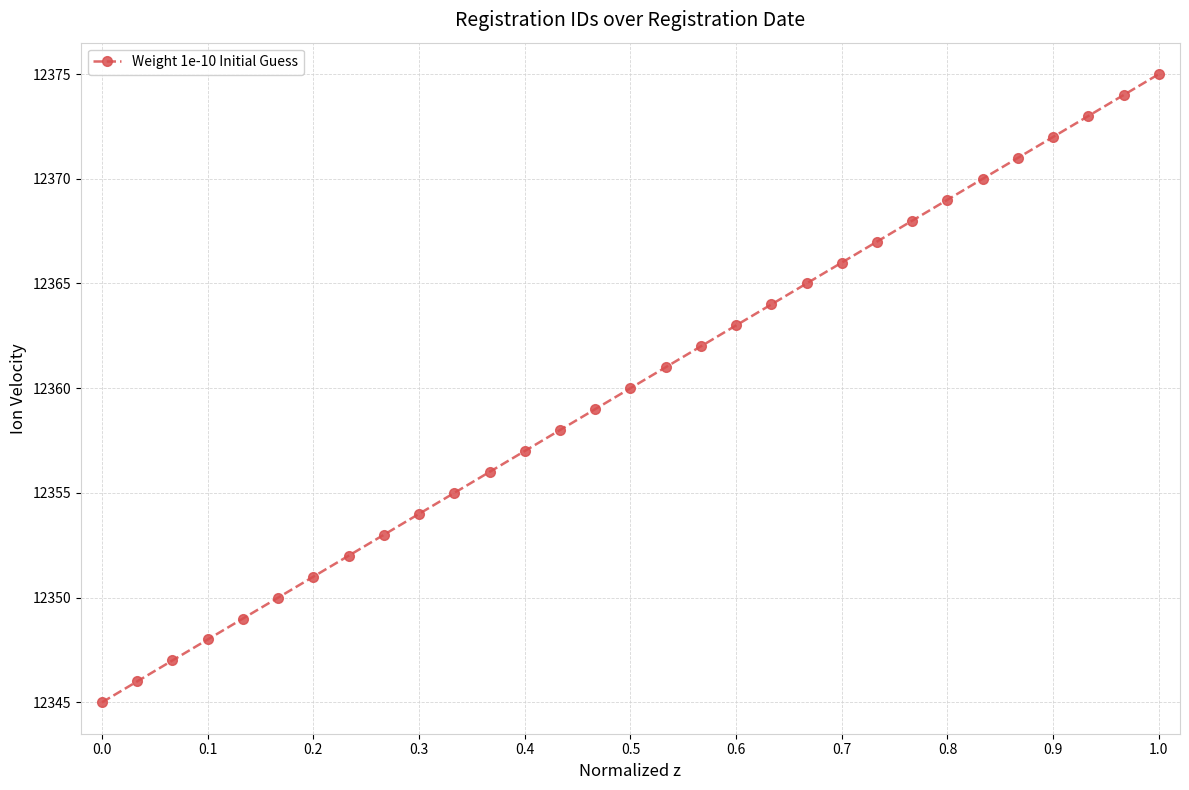

What is the greatest value displayed?

12375